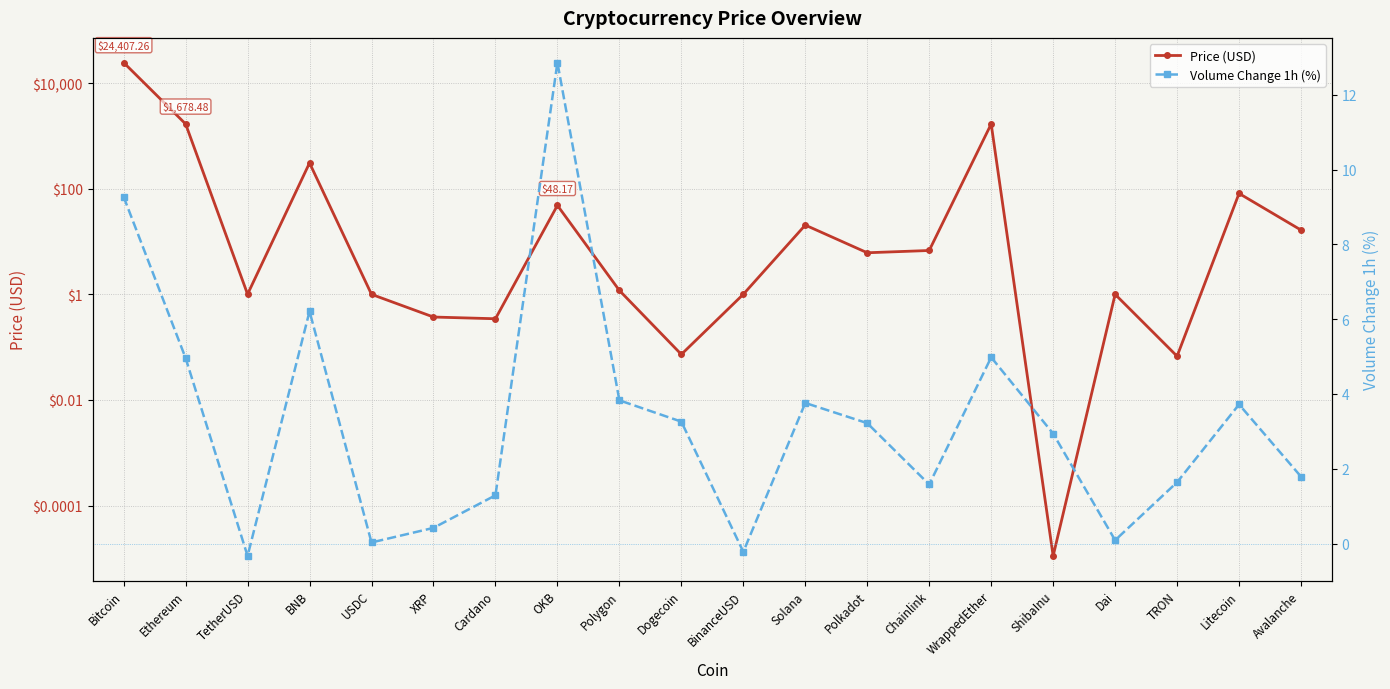

What value does the Price (USD) series have at TetherUSD?

1.0